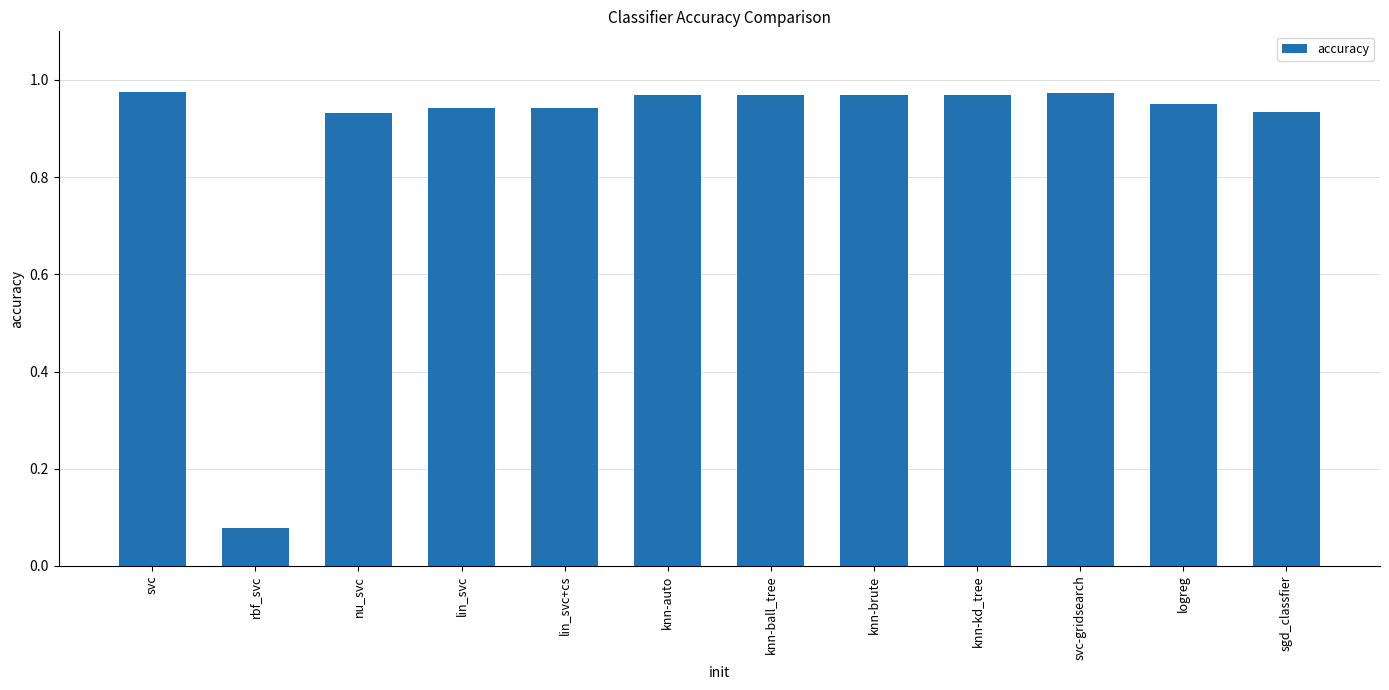

At which category does the chart reach its minimum across all series?

rbf_svc